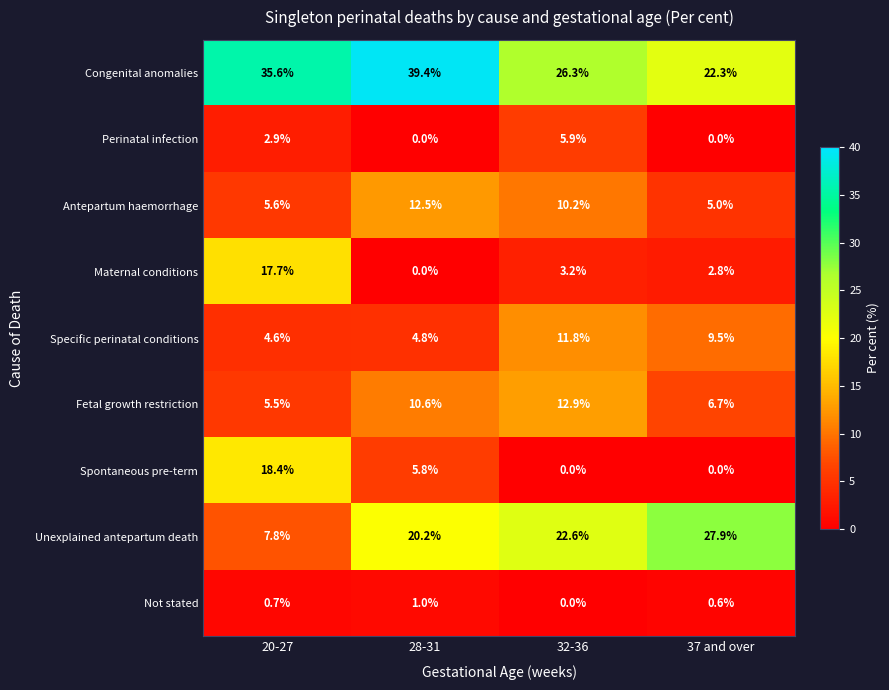

What is the difference between the highest and lowest values at 32-36?

26.3